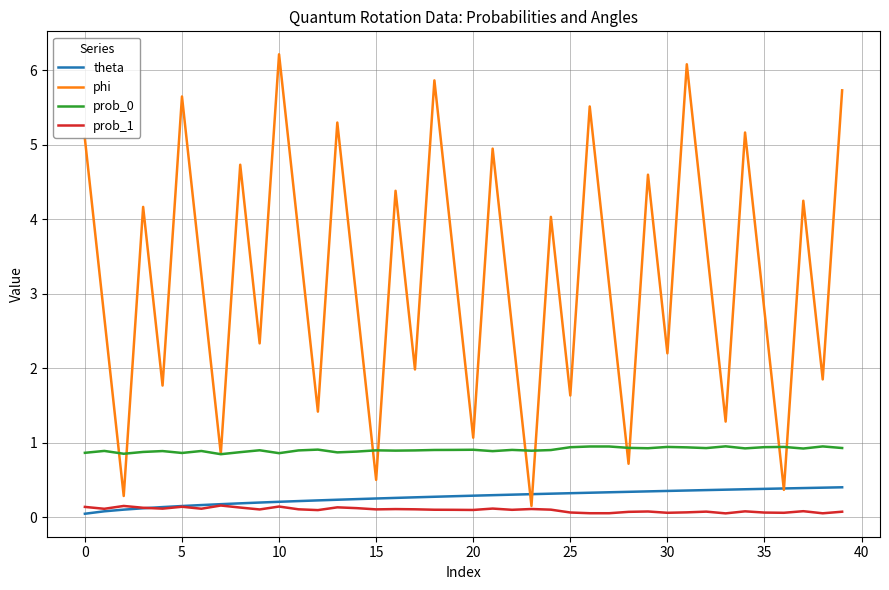

True or false: theta and prob_0 intersect in this chart.

False